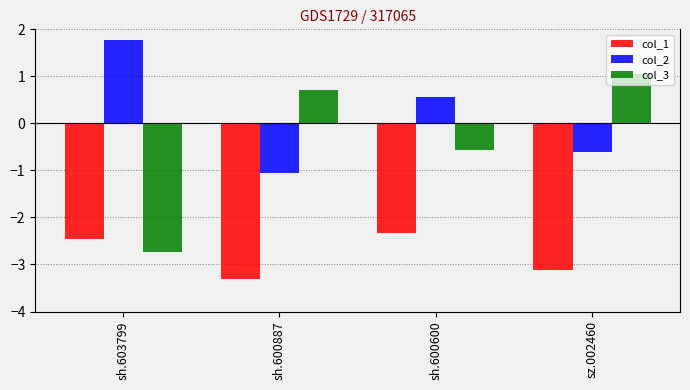

At which label does col_1 reach its peak?

sh.600600